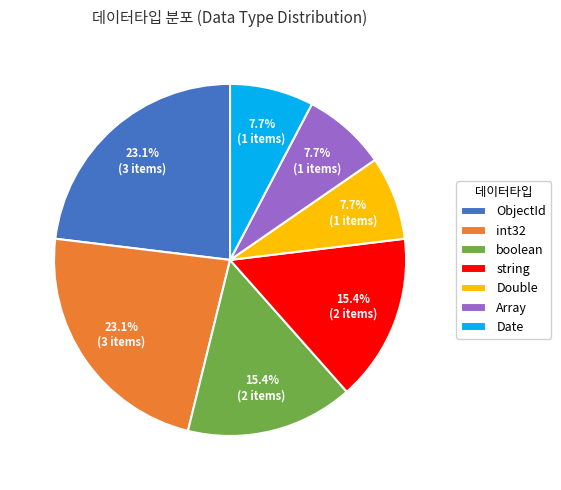

Is there any slice that represents more than half of the pie?

No